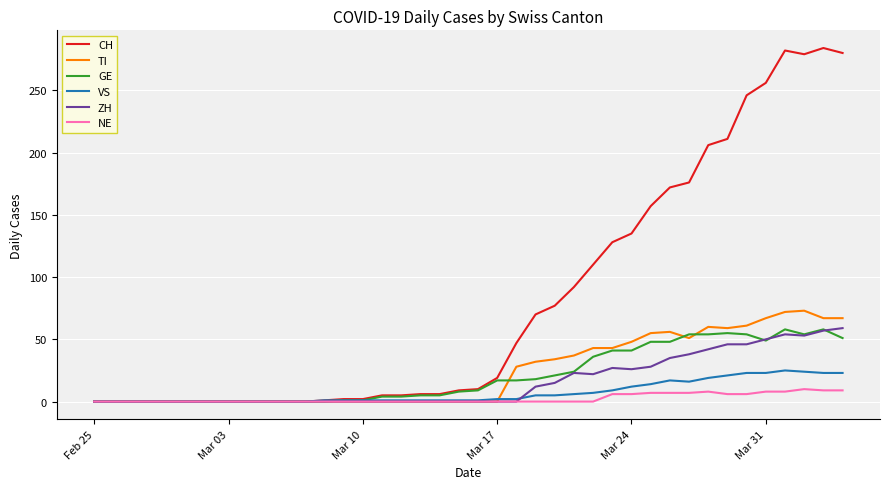

What is the greatest value displayed?

284